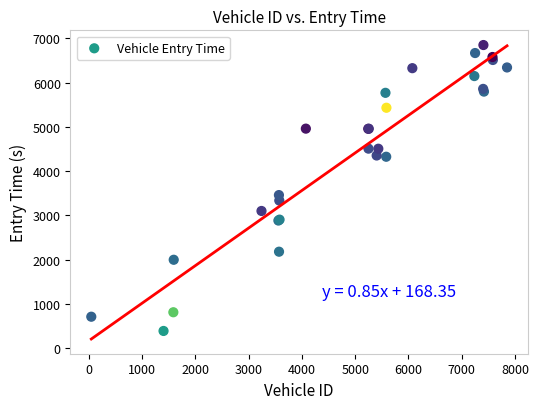

What Y value in the scatter plot is closest to 3619?

3459.8